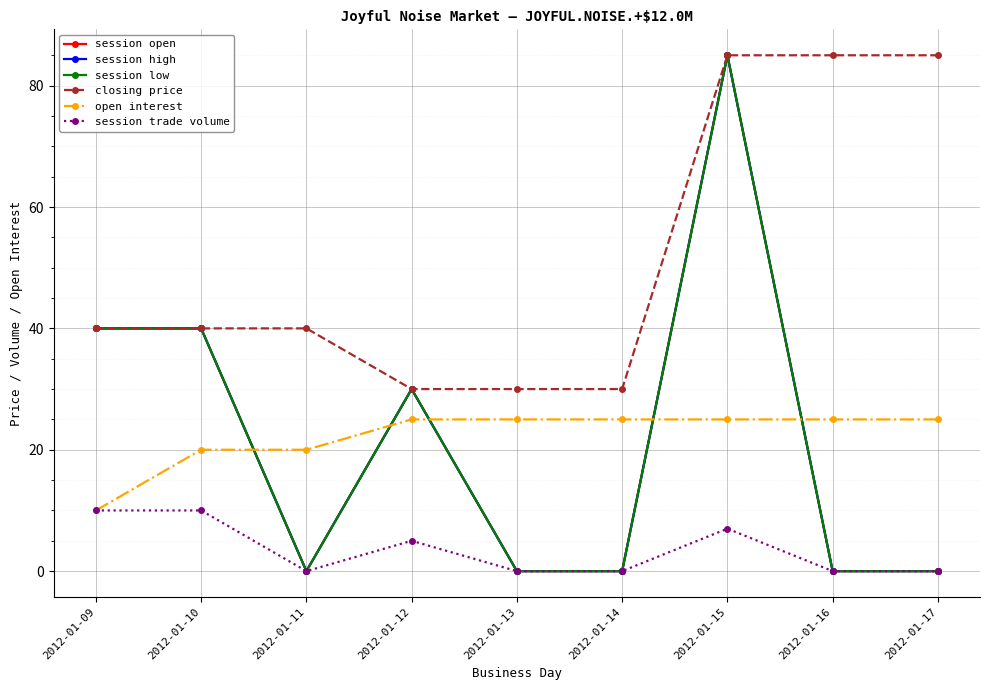

Rank the categories by closing price value from lowest to highest.

2012-01-12, 2012-01-13, 2012-01-14, 2012-01-09, 2012-01-10, 2012-01-11, 2012-01-15, 2012-01-16, 2012-01-17